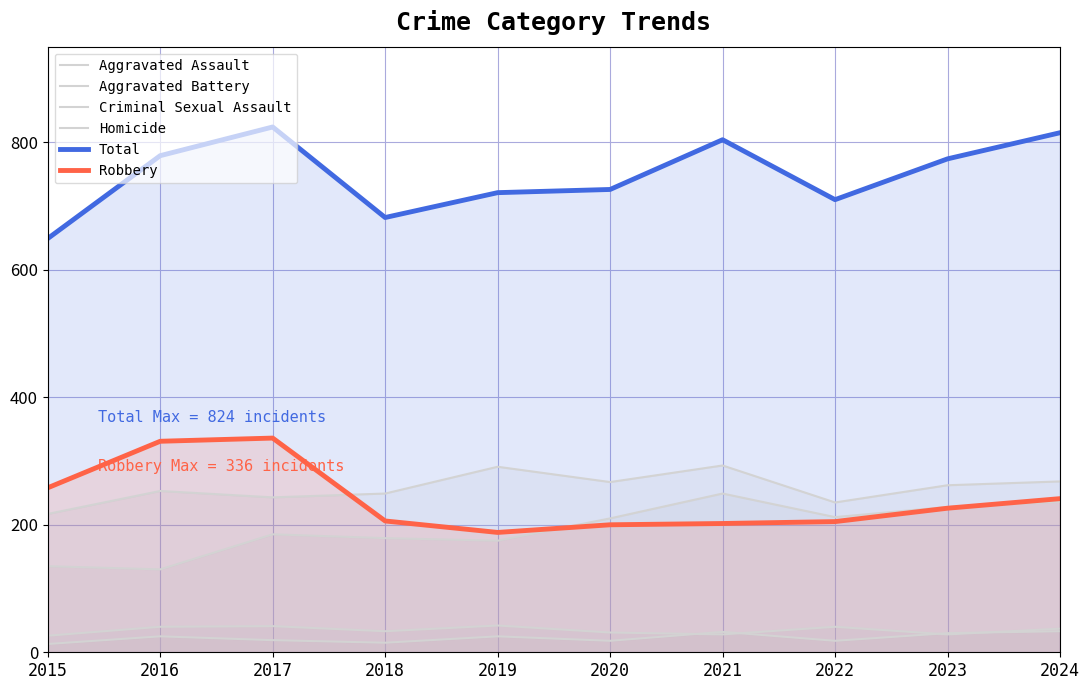

True or false: Aggravated Assault has more than 1 points higher than both neighbors.

True